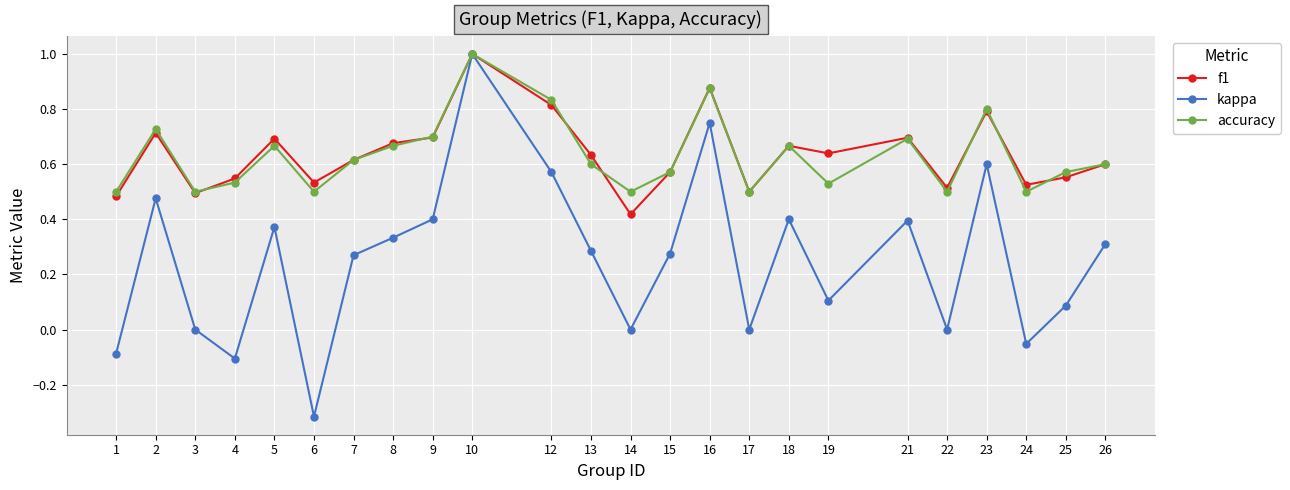

The value of f1 at 8 is 0.7. True or false?

True